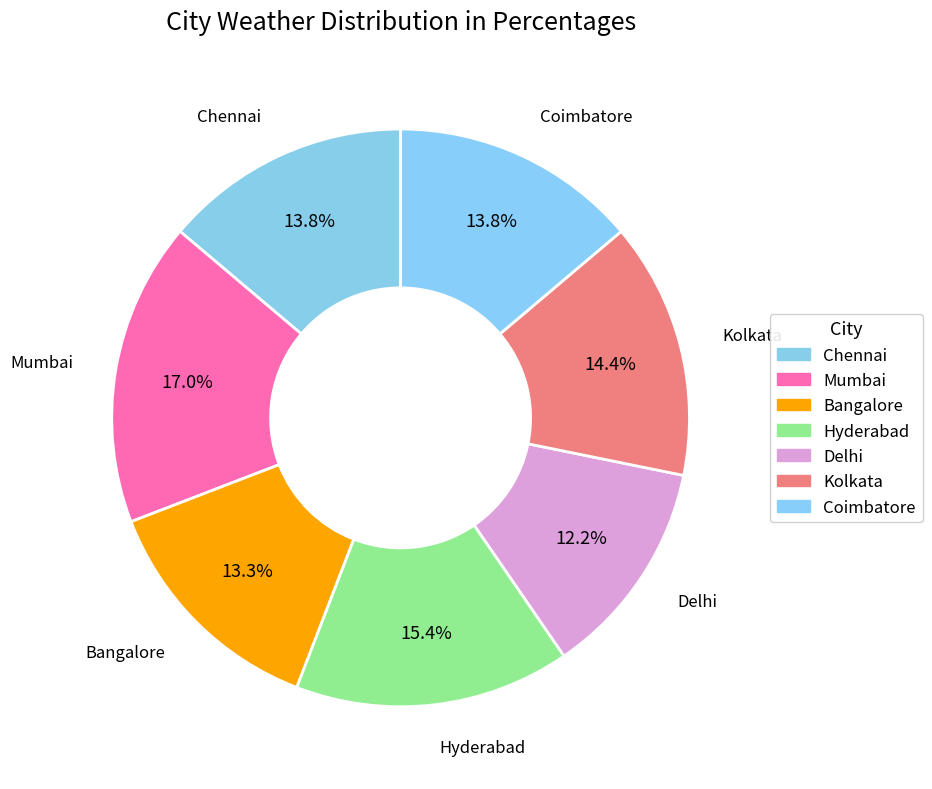

To the nearest percent, what portion does Bangalore represent?

13%